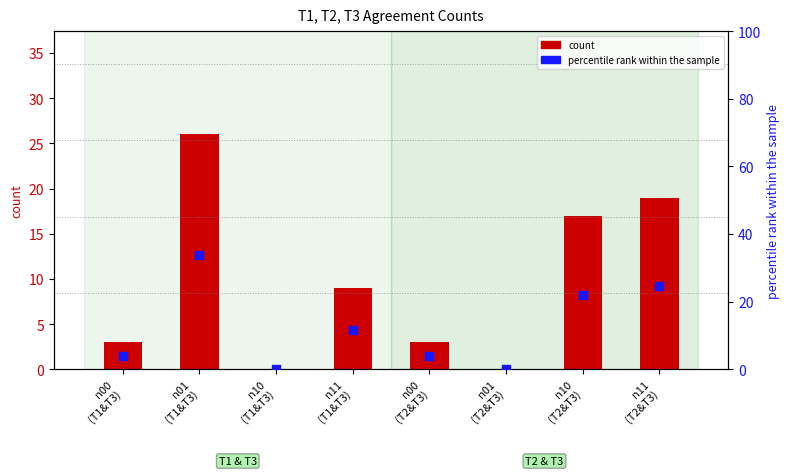

Which series has the largest total across all categories?

percentile rank within the sample